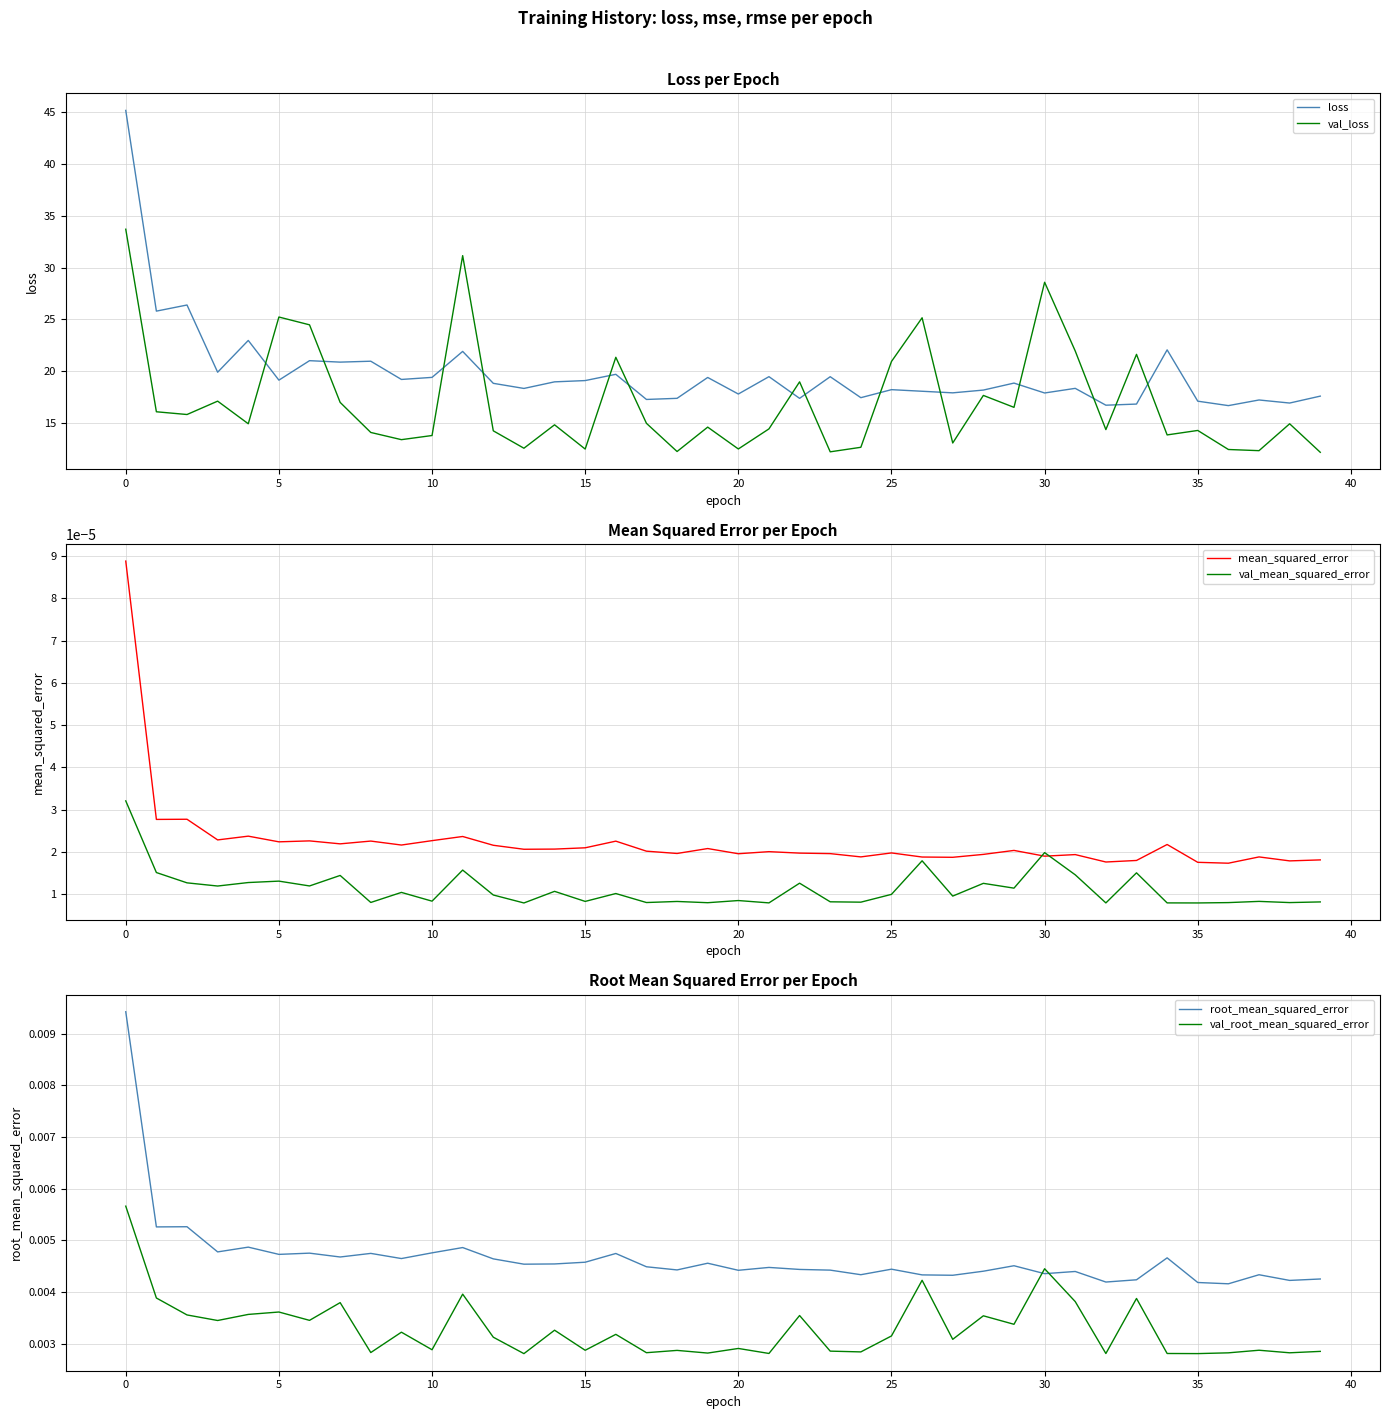

Count the val_root_mean_squared_error values in the range 0 to 1.

40